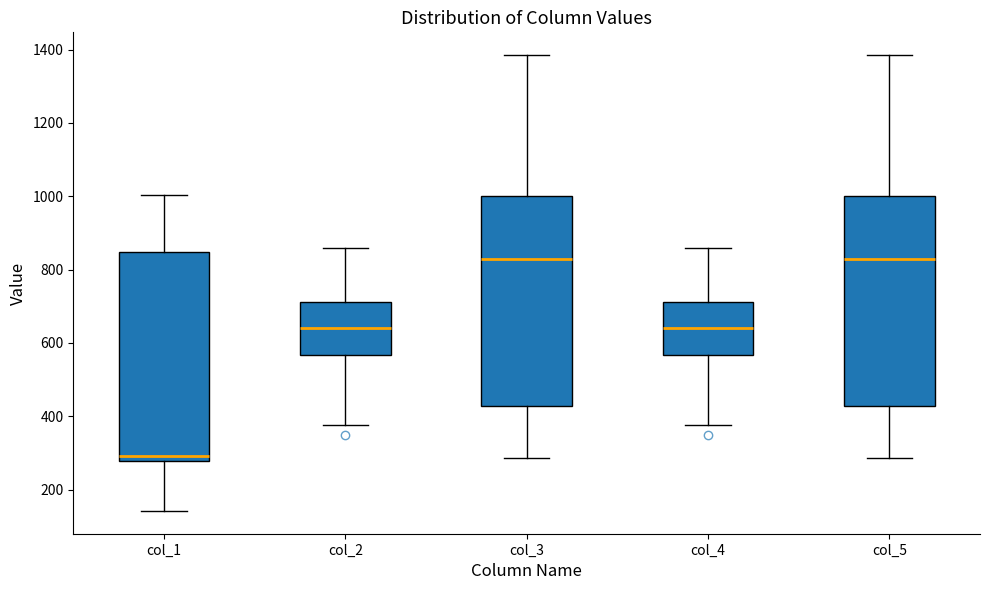

Reading left to right, transcribe this box plot: for each box, give where its median line is, the range the box spans, and where its two whiskers end, as read against the y-axis. The values are not printed on the chart, so give them approximately, as read against the axis.

col_1: median 300, box 280 to 840, whiskers 140 to 1000
col_2: median 640, box 560 to 720, whiskers 380 to 860
col_3: median 820, box 420 to 1000, whiskers 280 to 1380
col_4: median 640, box 560 to 720, whiskers 380 to 860
col_5: median 820, box 420 to 1000, whiskers 280 to 1380